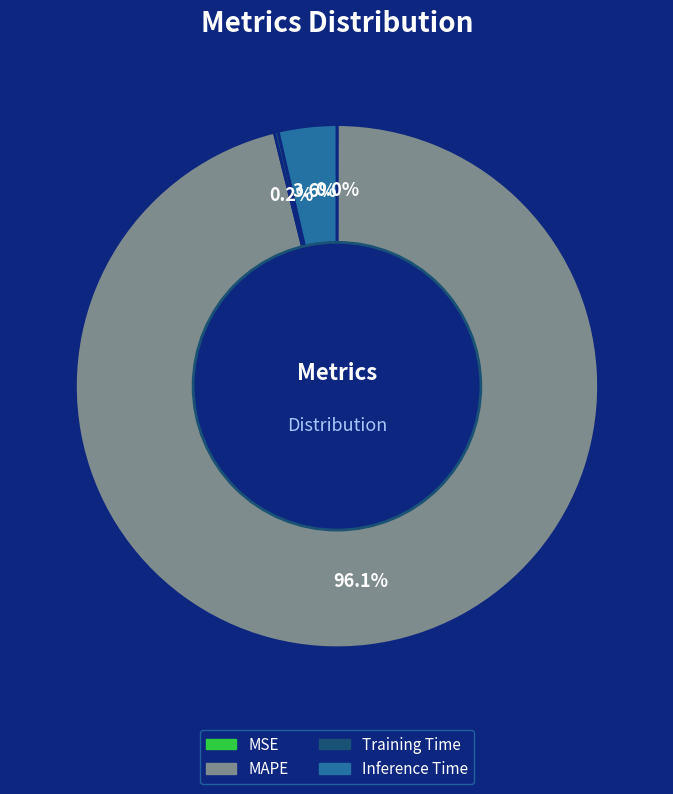

To the nearest percent, what percentage of the pie is MAPE?

96%